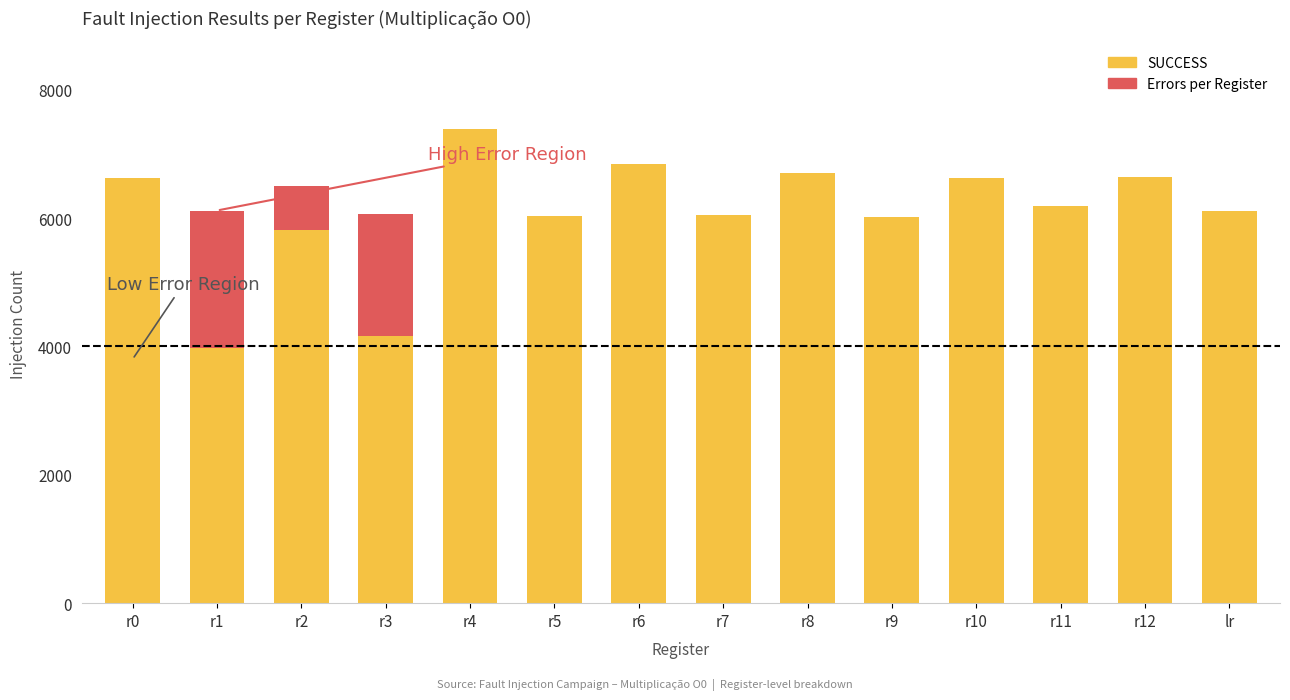

How many bars are there in each group?

2